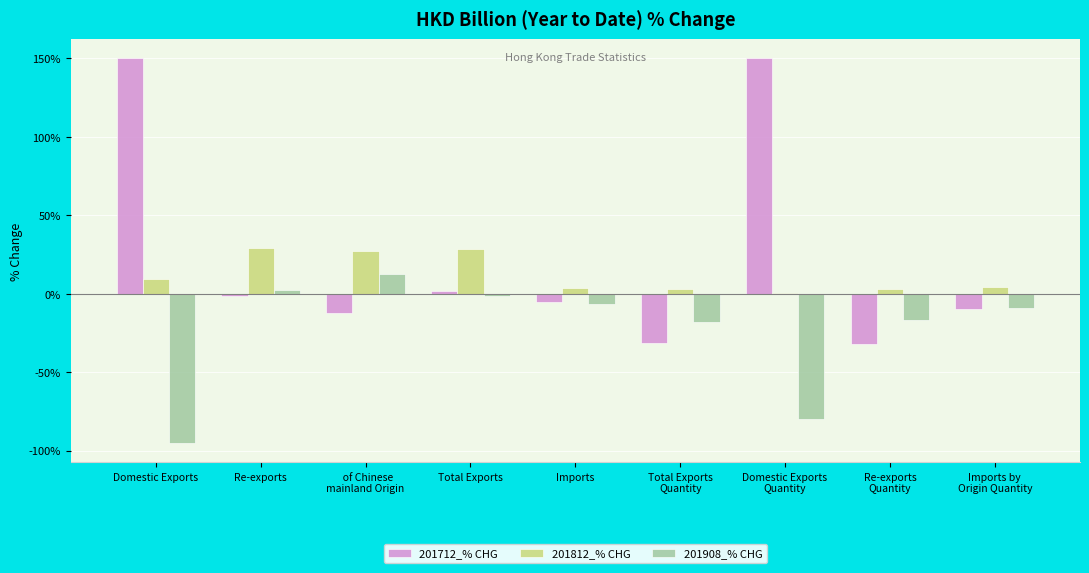

What is the difference between the 201812_% CHG values at Domestic Exports
Quantity and Total Exports
Quantity?

2.6